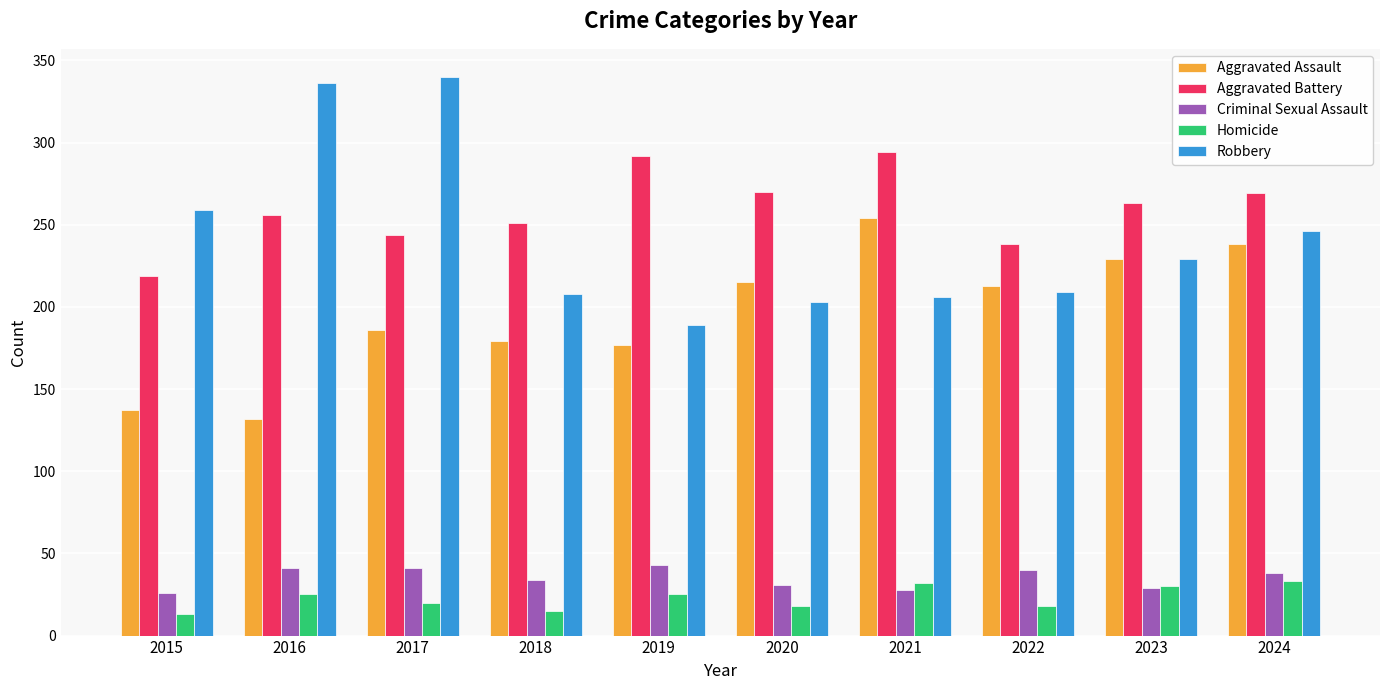

What is the total value across all series at 2017?

831